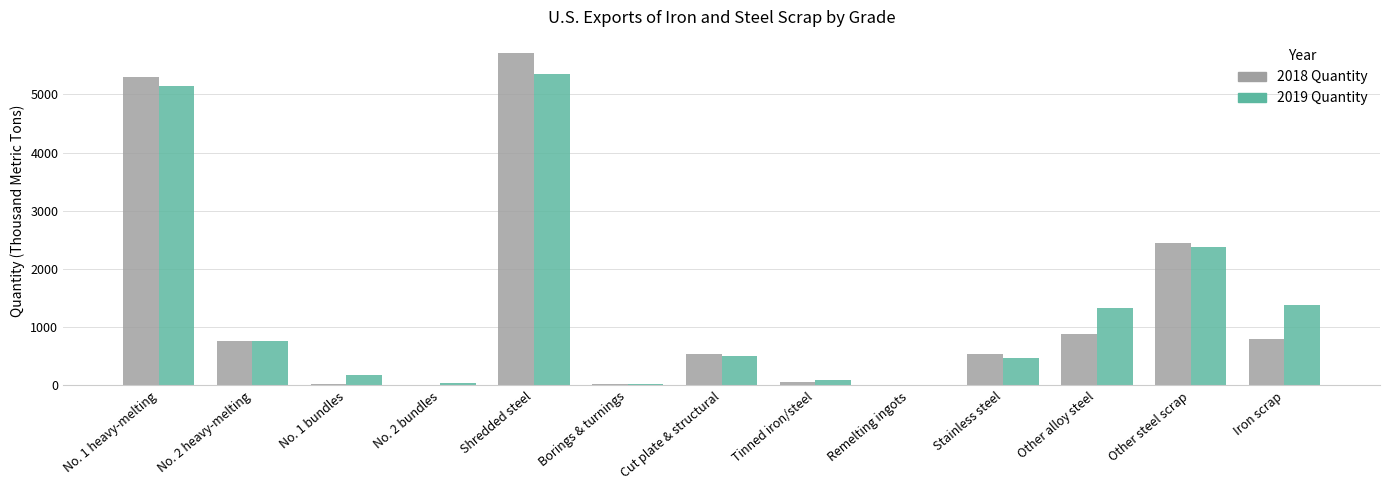

What is the highest value of the 2019 Quantity series?

5340